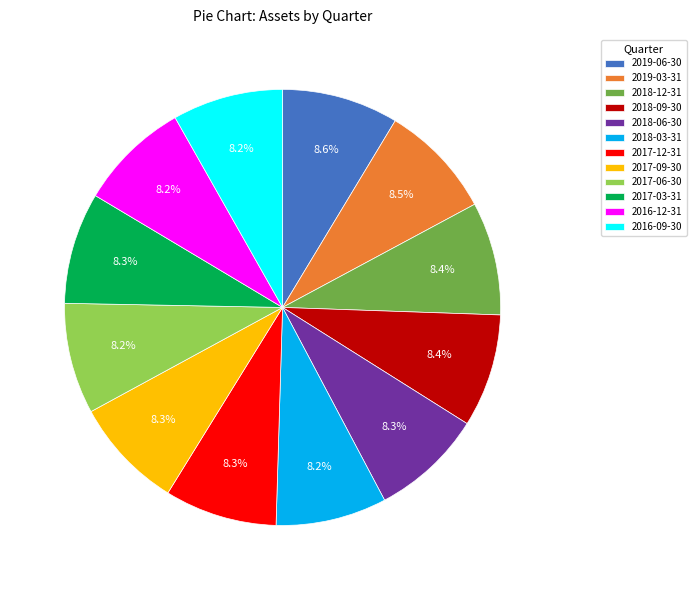

How many segments does this pie chart have?

12